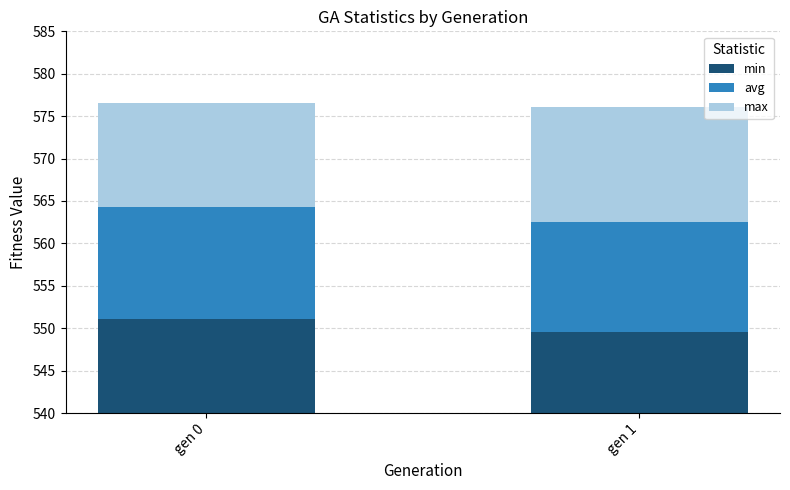

What is the lowest value of the avg series?

12.9